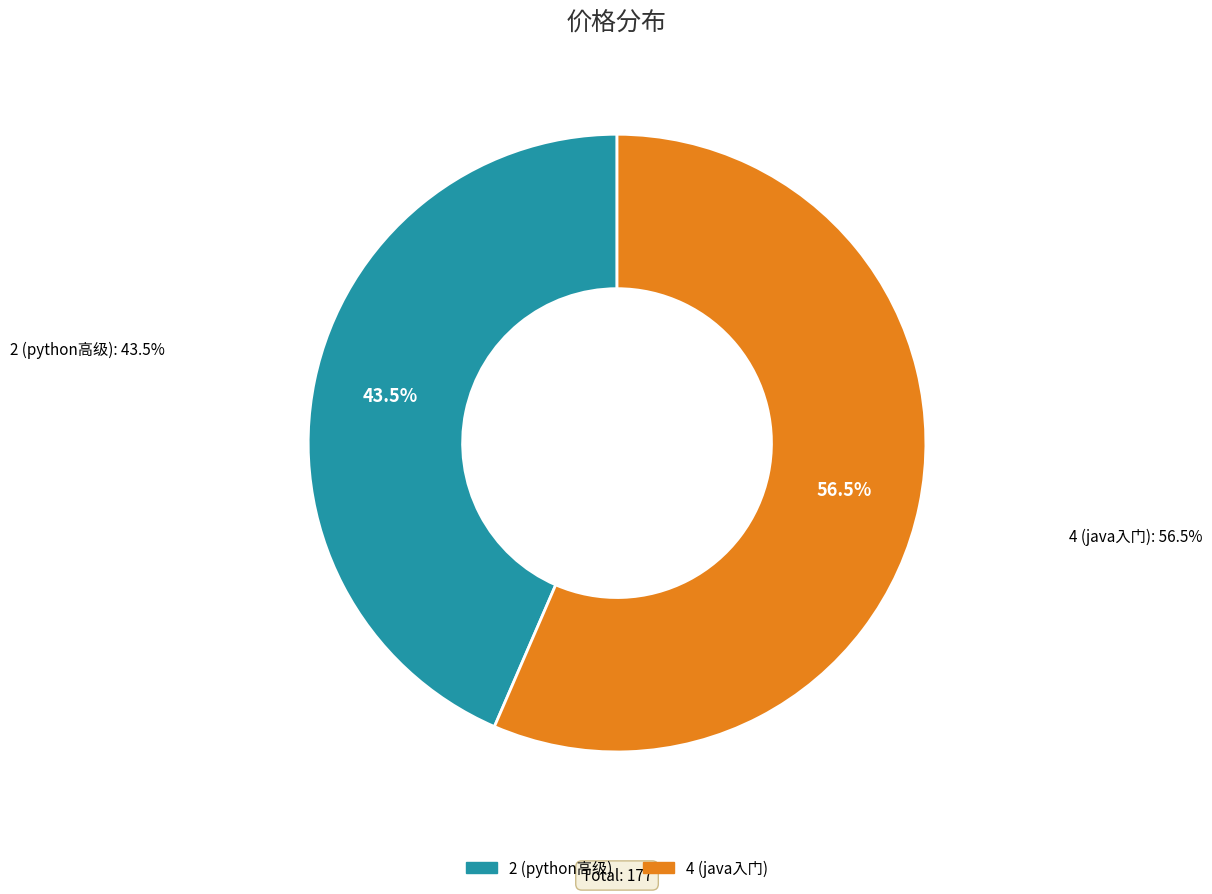

What is the ratio of the value at 2 (python高级) to the value at 4 (java入门)?

0.8